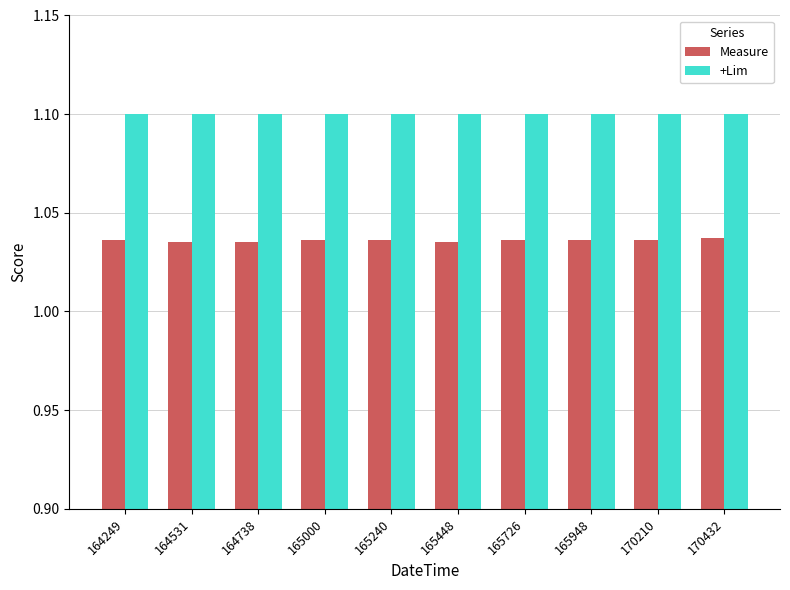

Which series has the largest range (max minus min)?

Measure